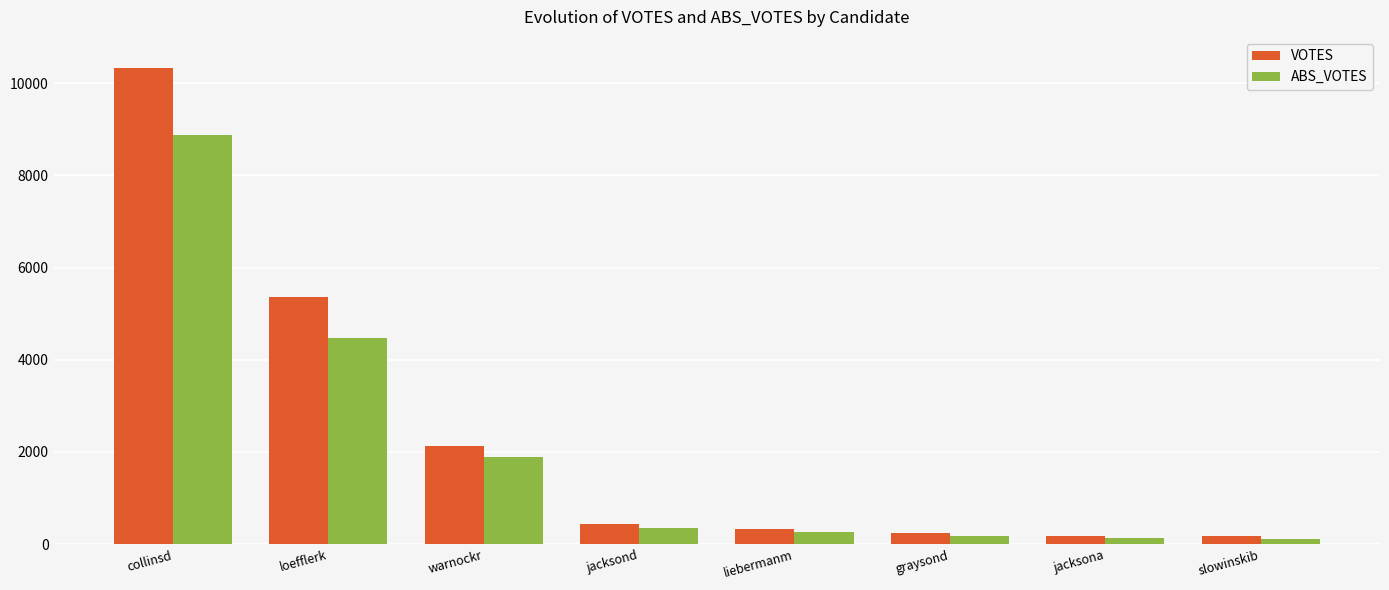

Is it true that VOTES equals 5371 at loefflerk?

True